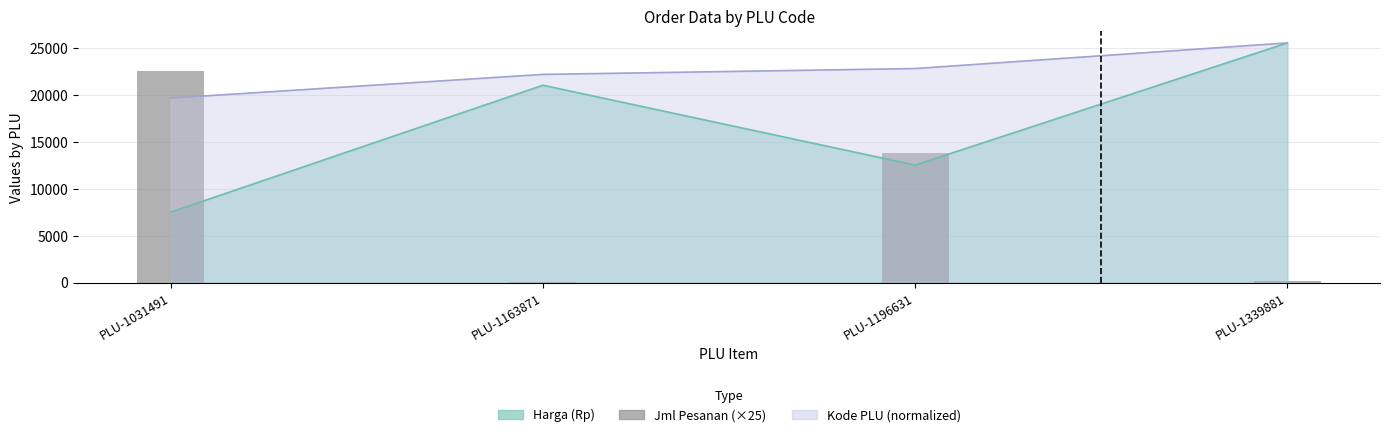

How many categories are shown in the chart?

4